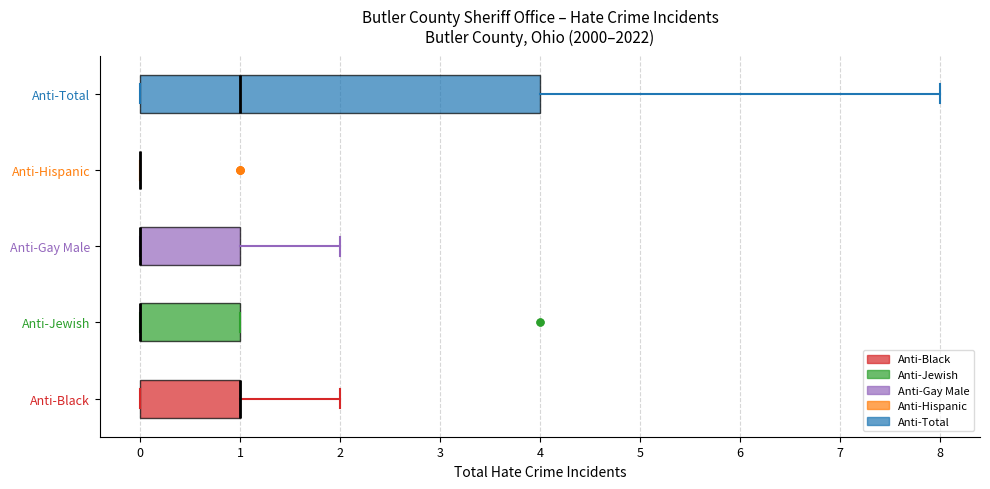

Reading bottom to top, read every box against the x-axis: the position of its median line, the range the box covers, and the ends of its whiskers. The values are not printed on the chart, so give them approximately, as read against the axis.

Anti-Black: median 1 (drawn on the box's right edge), box 0 to 1, whiskers 0 to 2
Anti-Jewish: median 0 (drawn on the box's left edge), box 0 to 1, whiskers 0 to 1
Anti-Gay Male: median 0 (drawn on the box's left edge), box 0 to 1, whiskers 0 to 2
Anti-Hispanic: box collapsed to a line at 0, whiskers 0 to 0
Anti-Total: median 1, box 0 to 4, whiskers 0 to 8